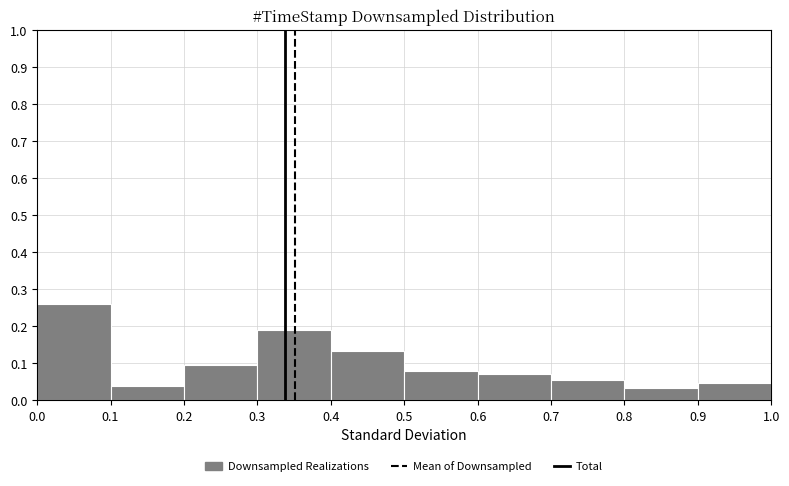

What is the height of the bar covering 0.3 to 0.4 on the x-axis? The values are not printed on the chart, so give them approximately, as read against the axis.

0.19